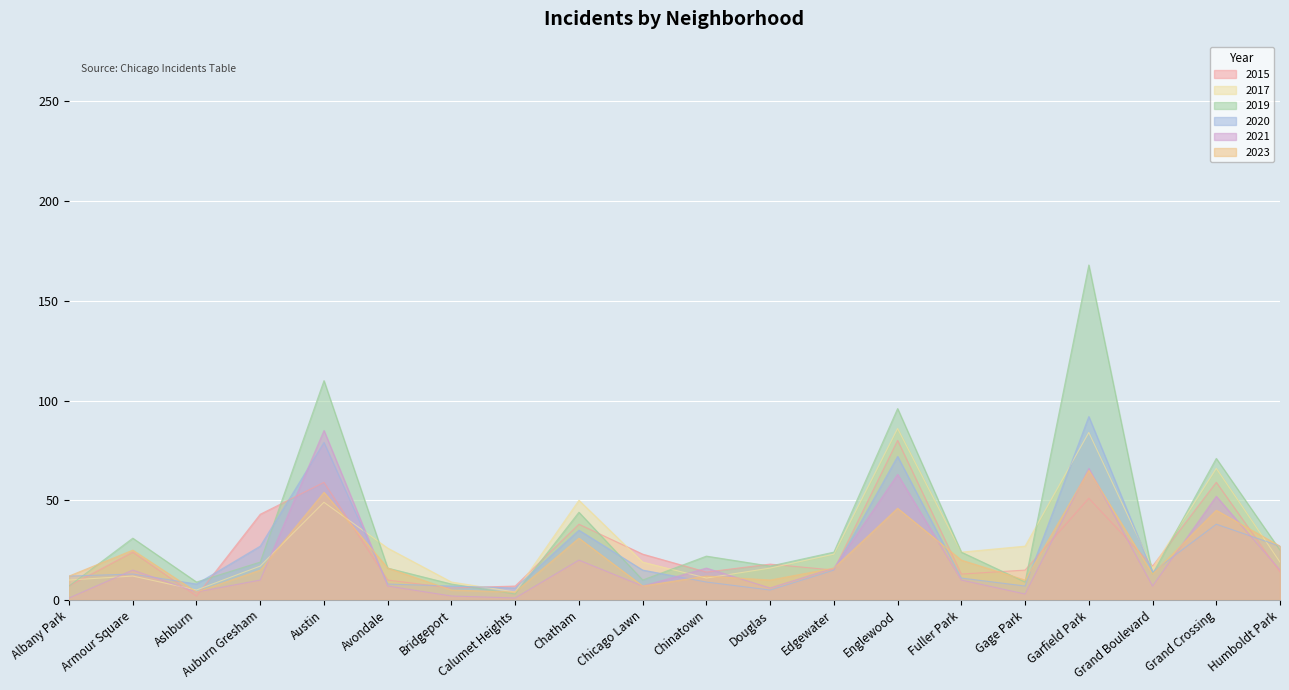

Which series has the largest total across all categories?

2019